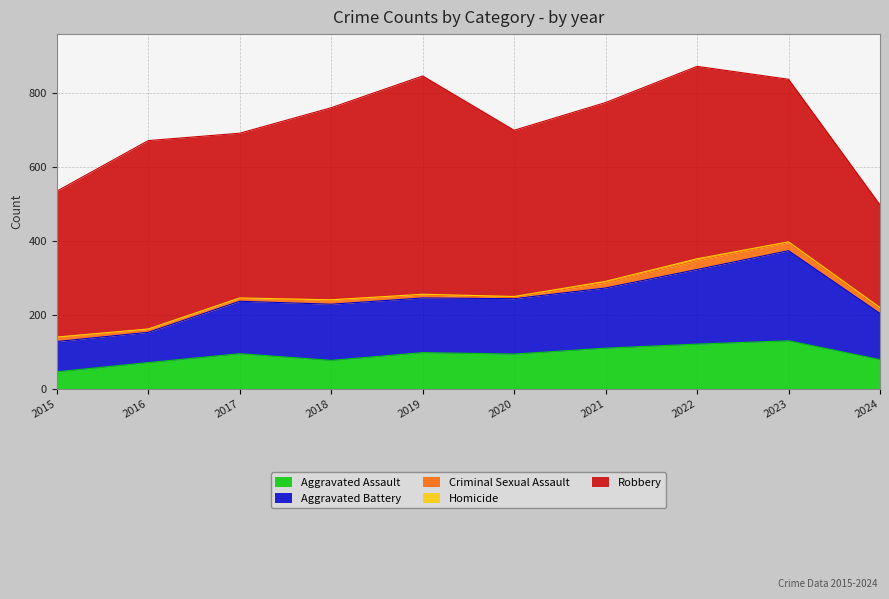

What is the total value across all series at 2015?

535